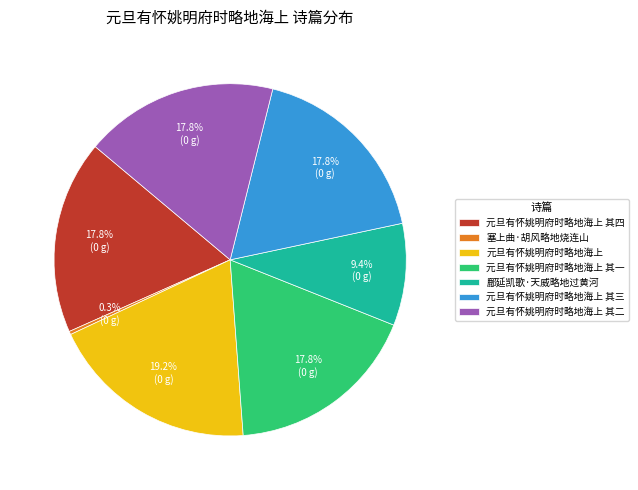

True or false: 鄜延凯歌·天威略地过黄河 accounts for 9% of the total.

True